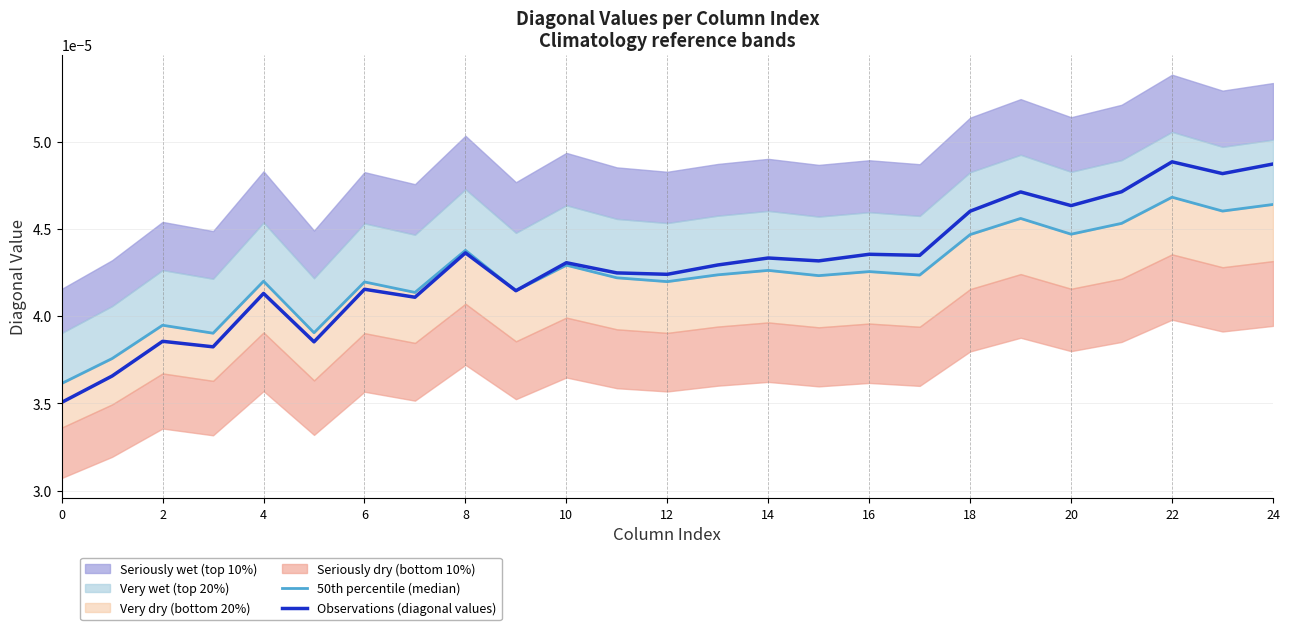

Does the chart have visible grid lines?

Yes